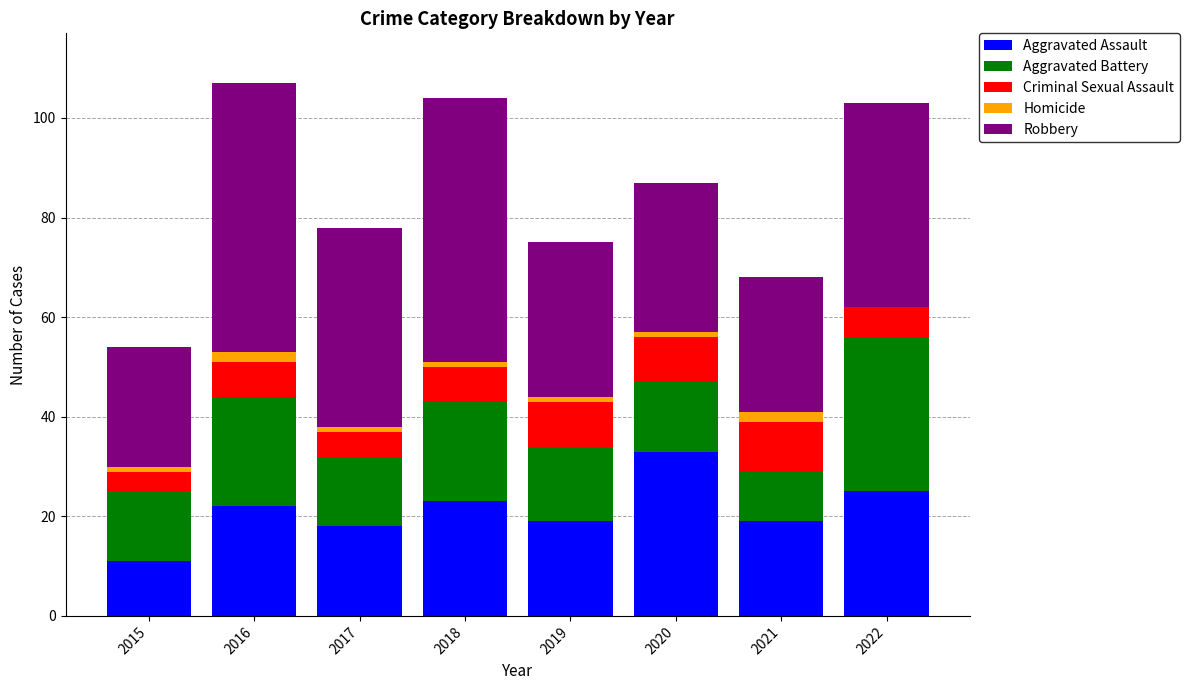

The Aggravated Assault series shows 12 at 2018. True or false?

False